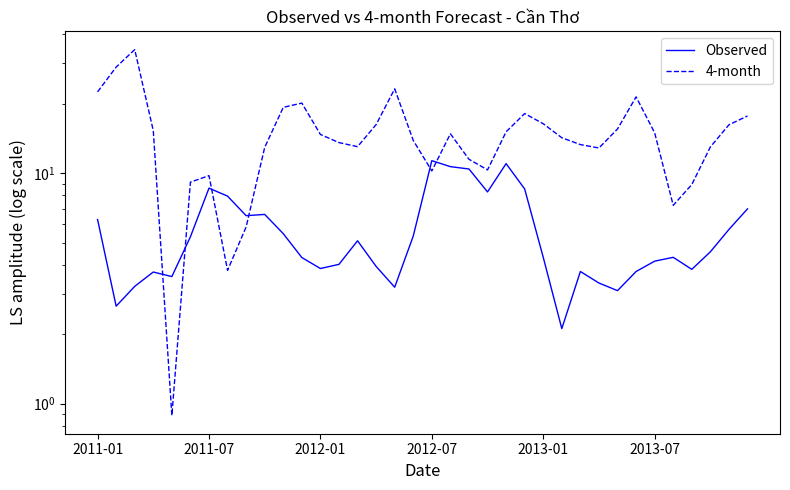

How many lines are shown in the chart?

2